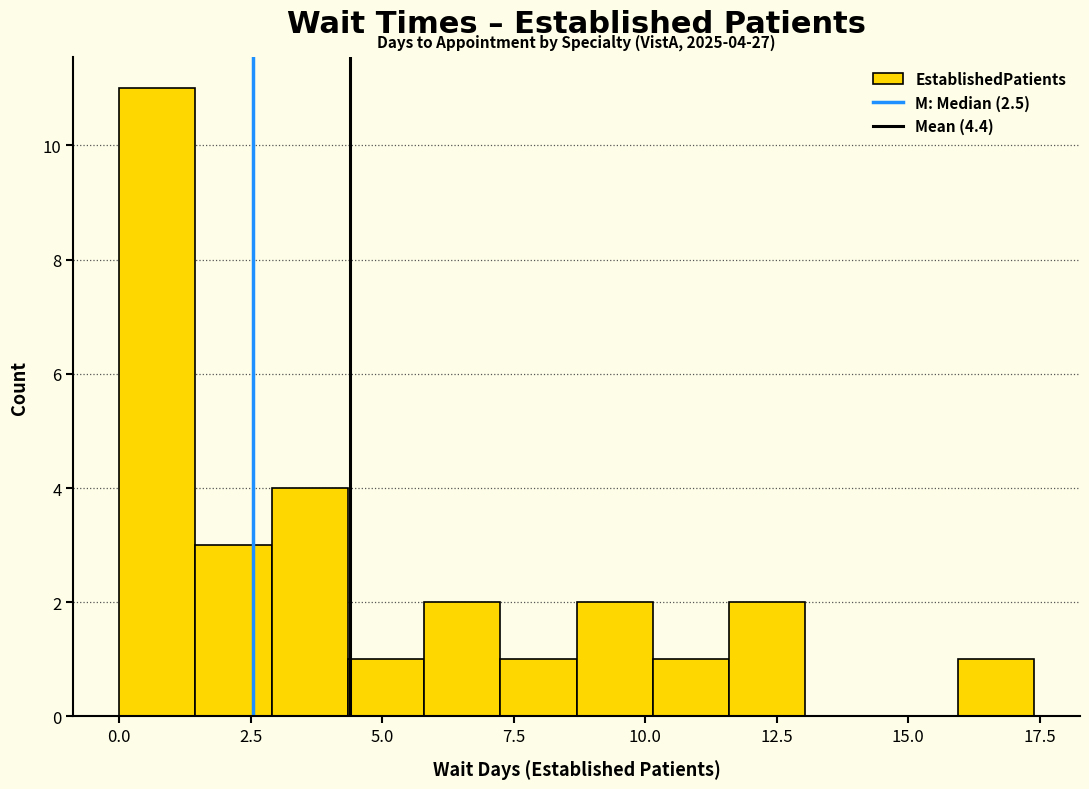

Around what value on the x-axis is the tallest bar? Give the approximate position of its centre, as read against the axis.

0.5